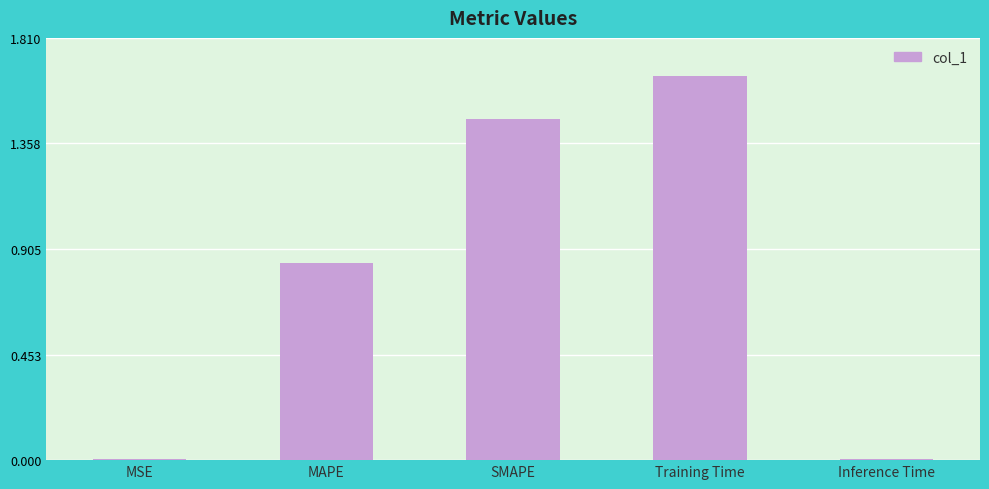

What is the sum of all values?

4.0